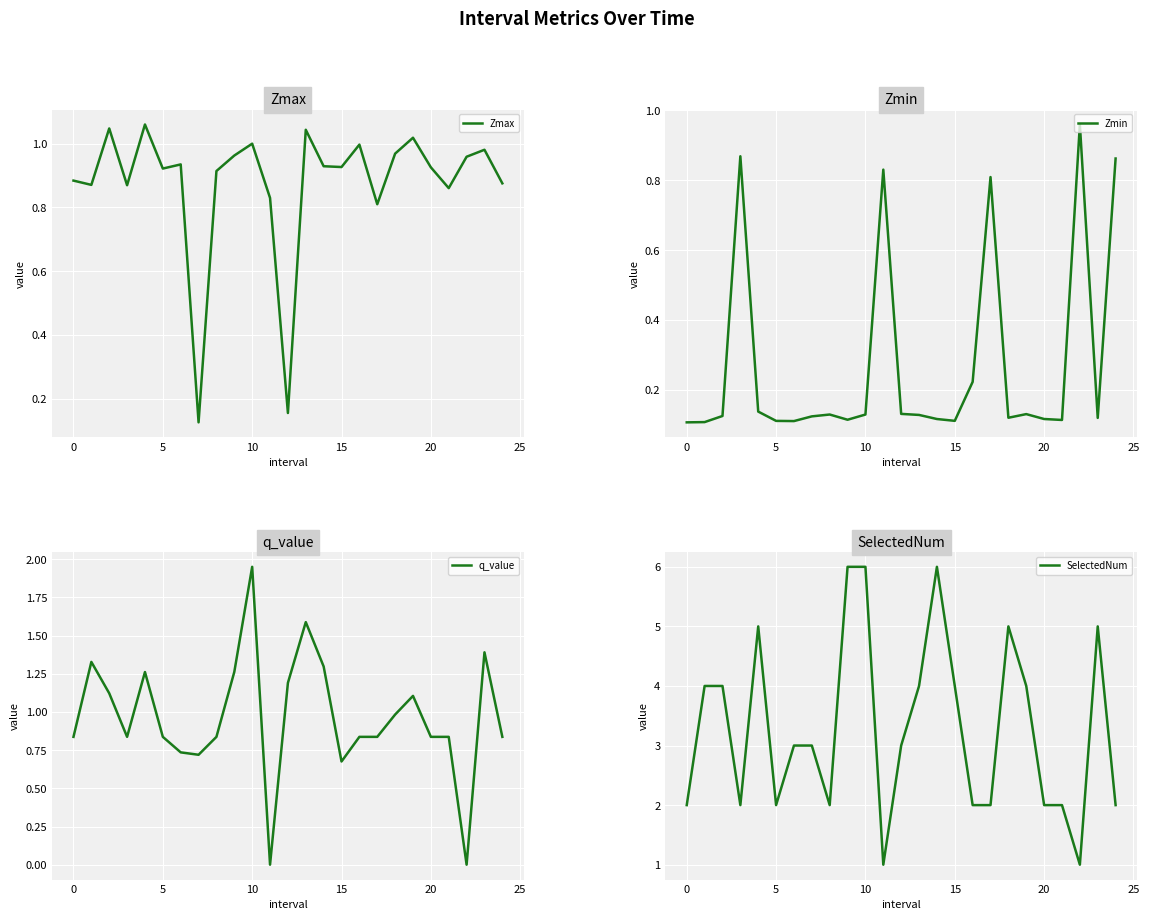

True or false: Zmax and SelectedNum intersect in this chart.

False